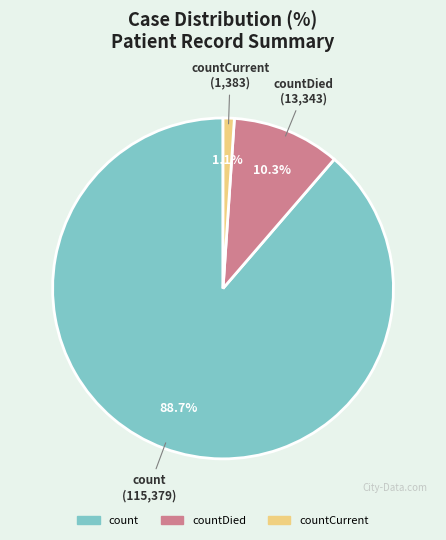

Which category has the smallest portion of the pie?

countCurrent